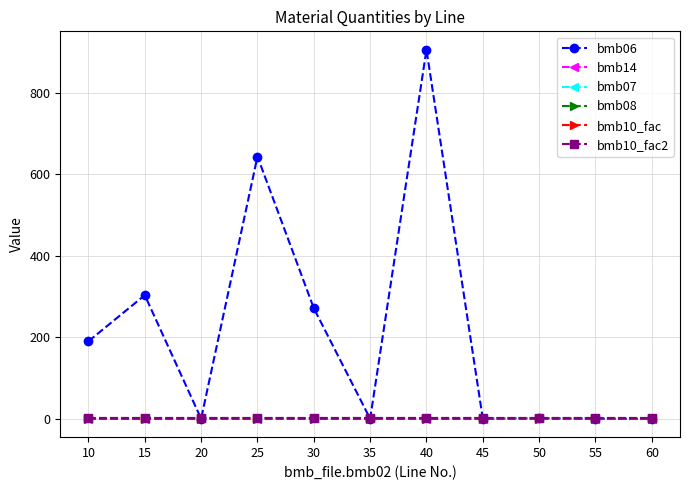

At which category is the sum across all series the highest?

40